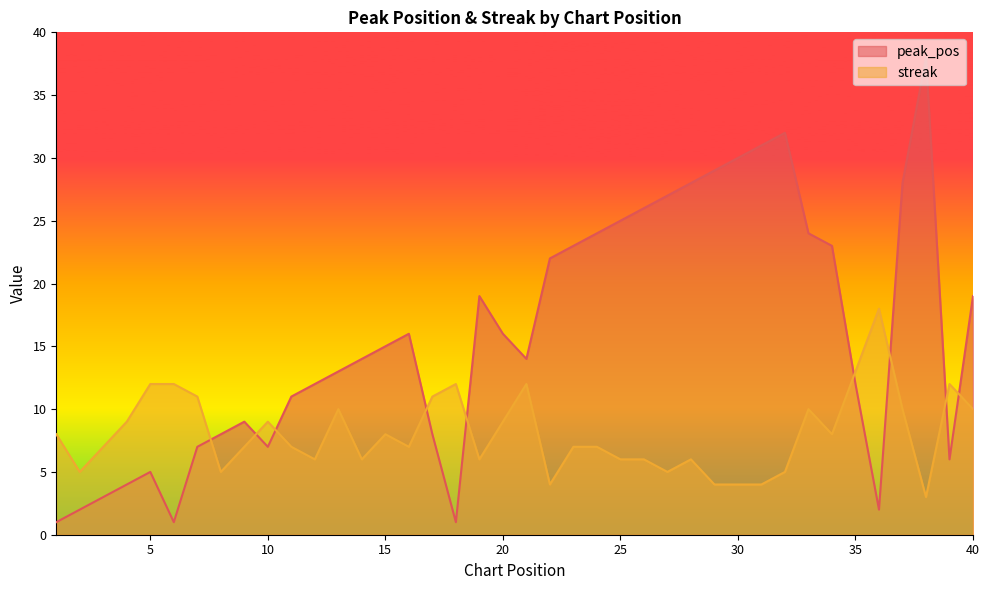

List the series in order of their overall mean, lowest first.

streak, peak_pos